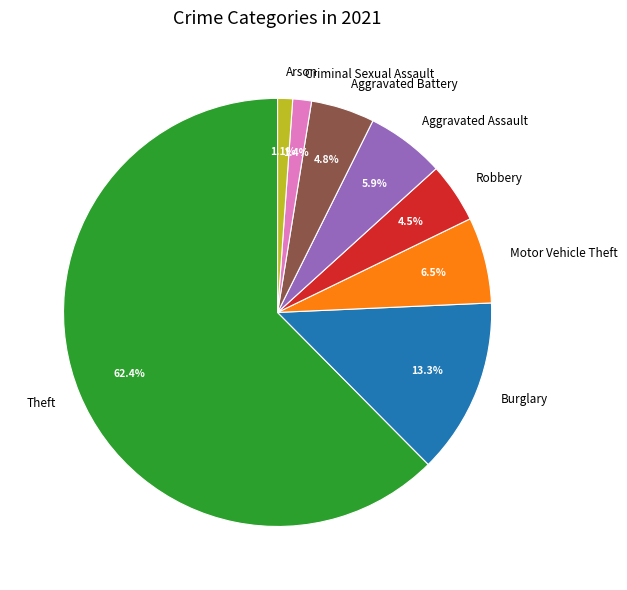

How many segments does this pie chart have?

8